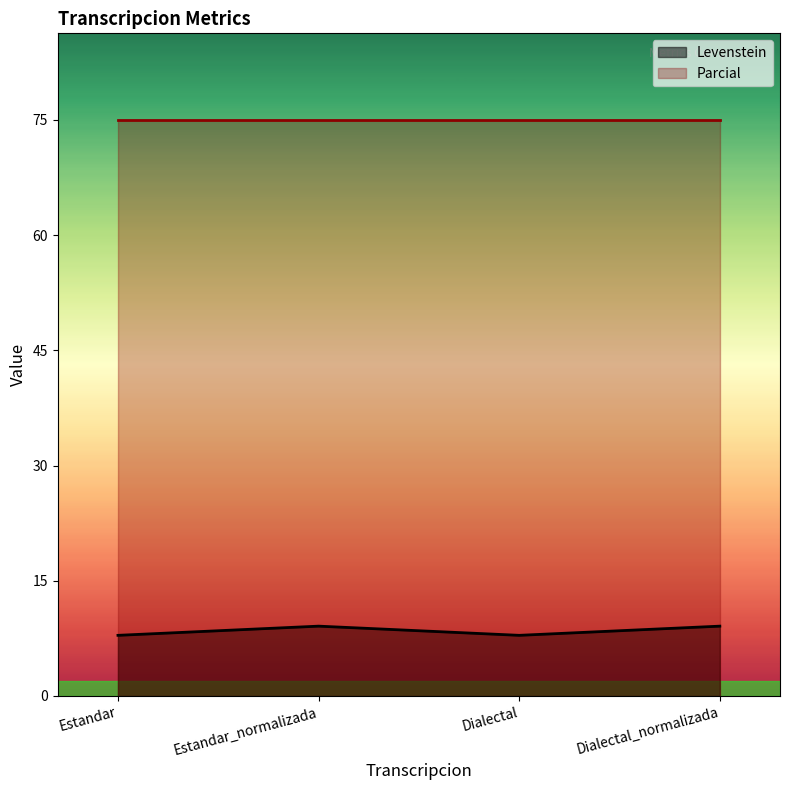

How many points are higher than both their immediate neighbors (excluding endpoints)?

1